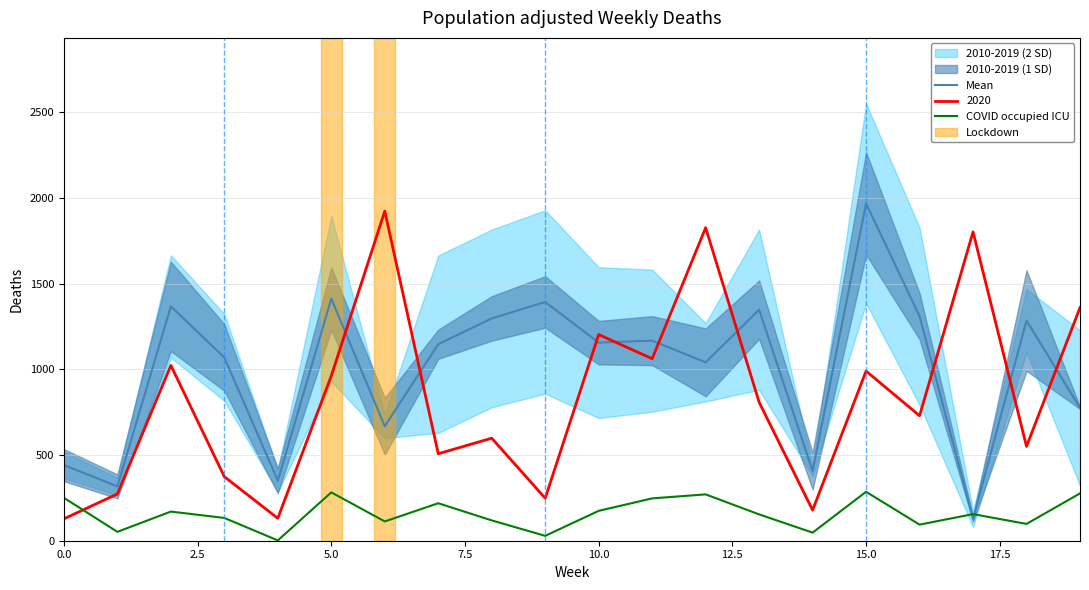

Which series ends up on top after the final intersection of COVID occupied ICU and Mean?

Mean